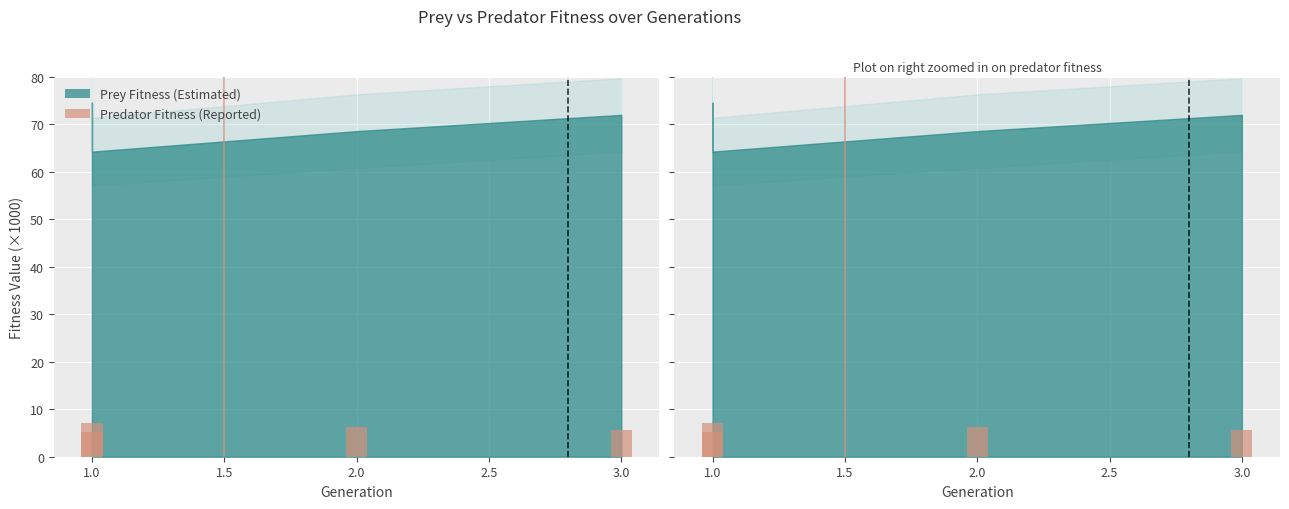

Reading left to right, extract all data points from this chart.

5.1	7.2	6.3	5.6